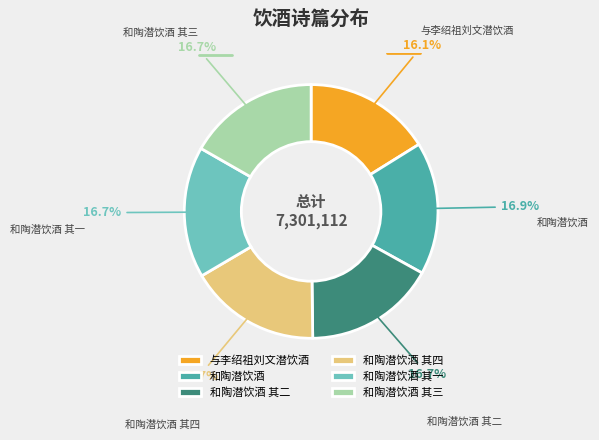

Count the number of slices in the pie.

6